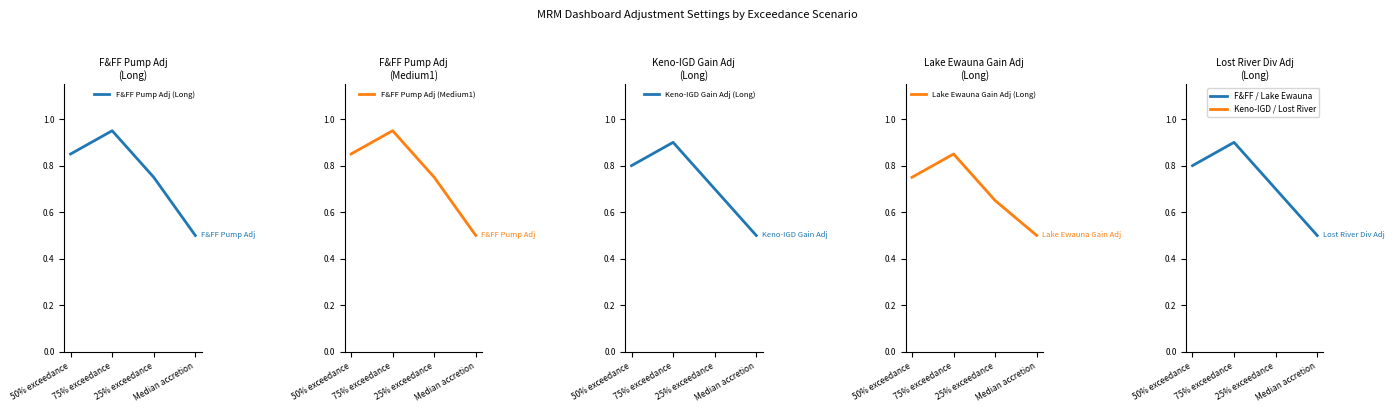

How many interior local peaks does the F&FF Pump Adj (Medium1) series have?

1